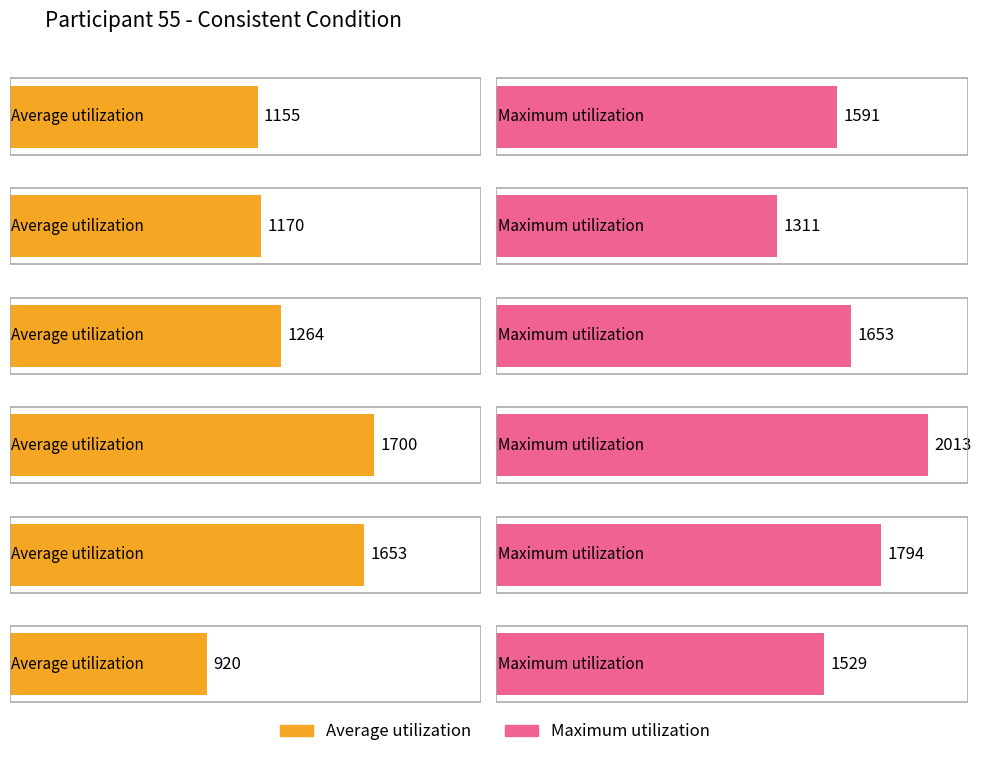

True or false: Maximum utilization has a value of 720 at Target 4 Raw Latency.

False